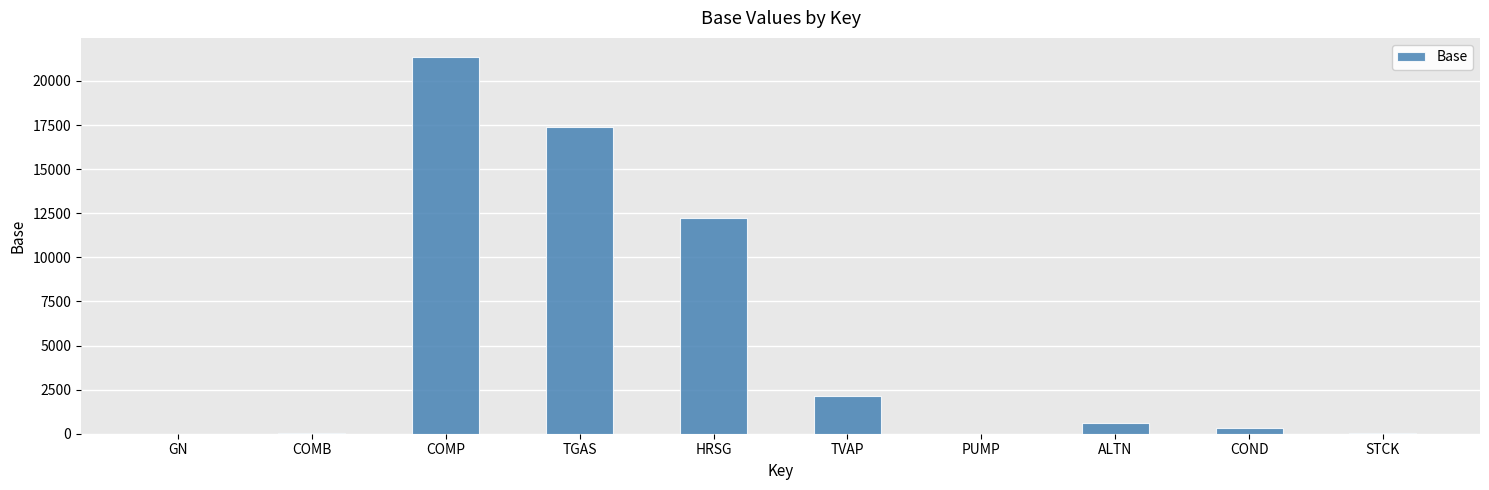

What is the sum of all values?

54096.1